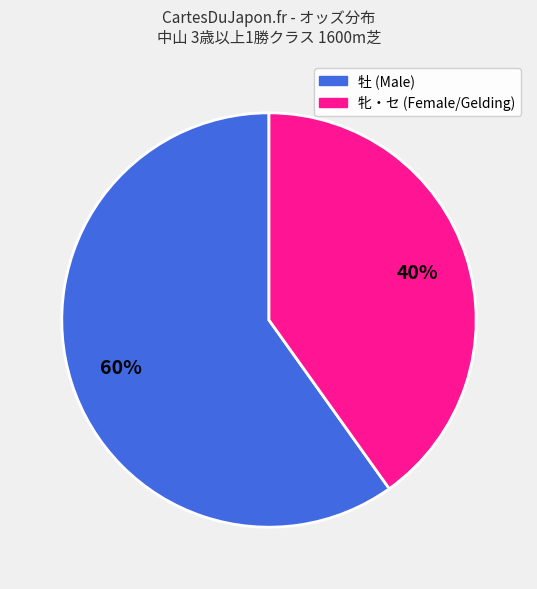

To the nearest percent, what is the difference between the largest and smallest slice percentages?

20%